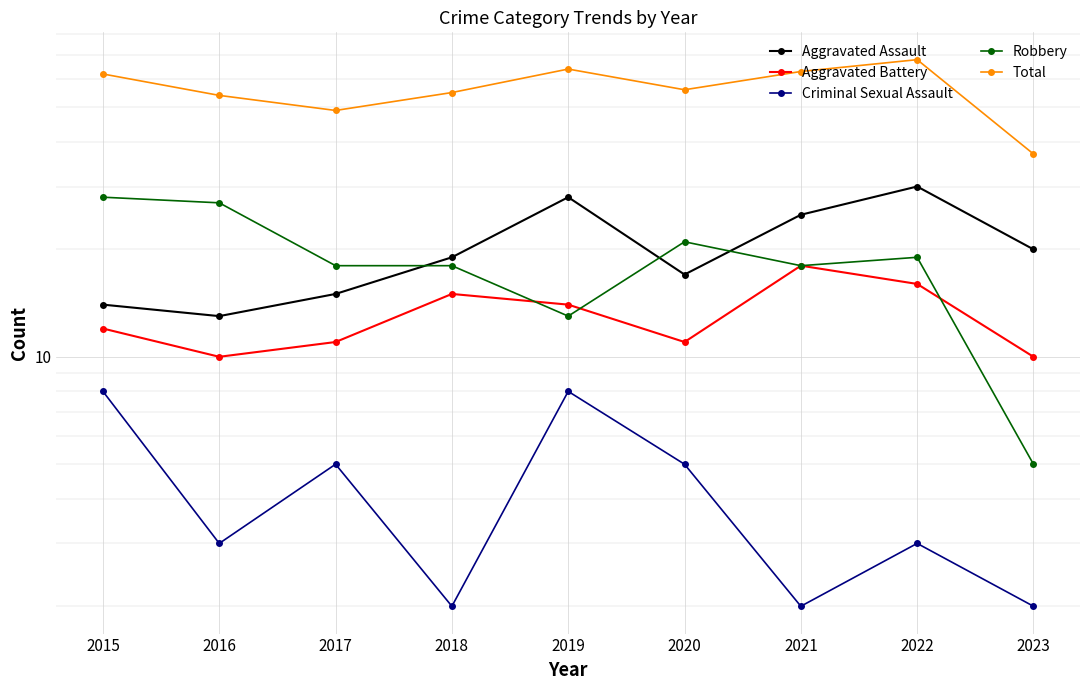

What is the greatest value displayed?

68